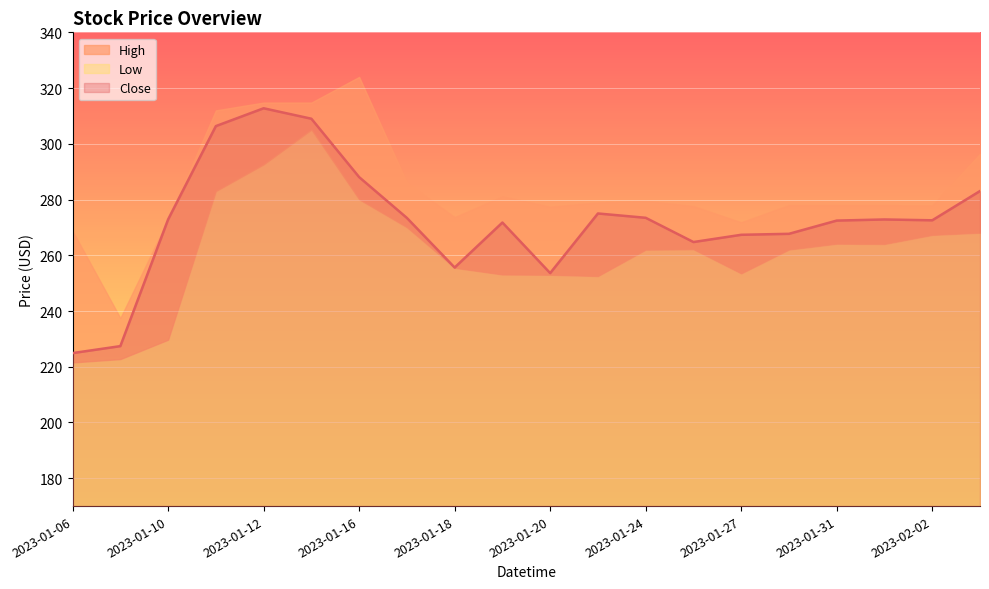

How many data points in Close are above 272?

12